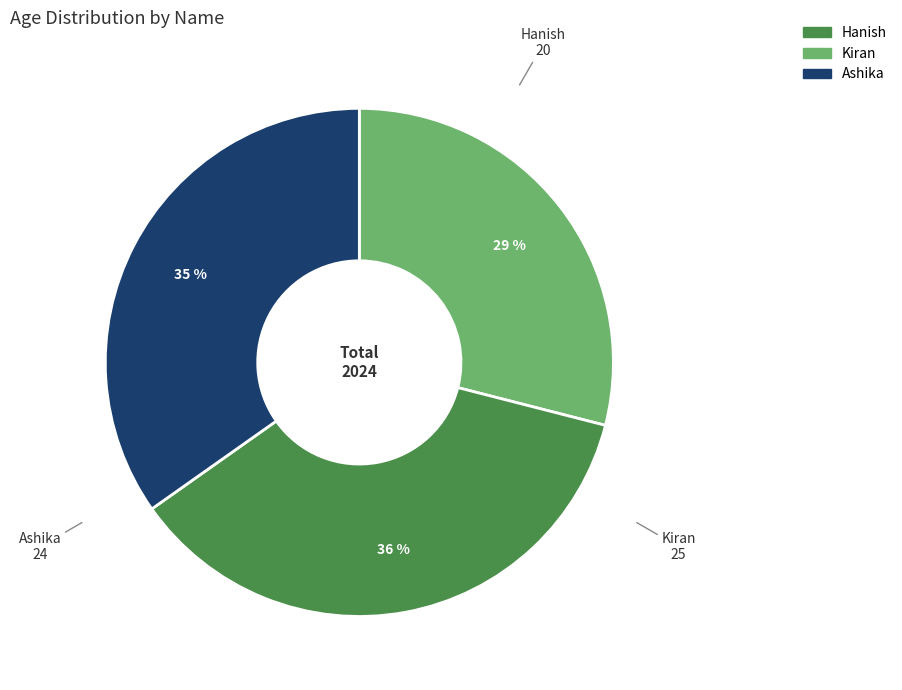

To the nearest percent, what is the combined percentage of Ashika and Hanish?

64%